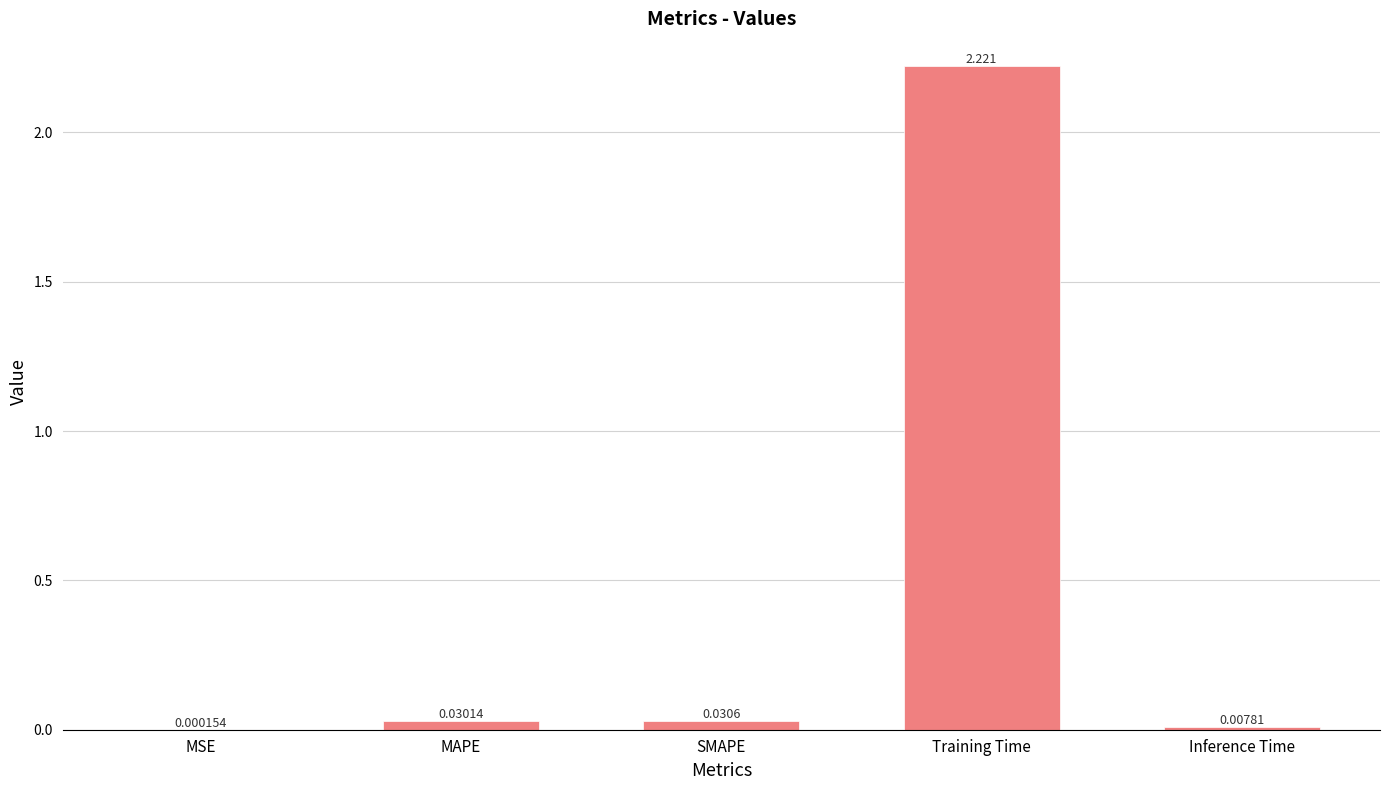

Where is the data nearest to the value 1?

SMAPE